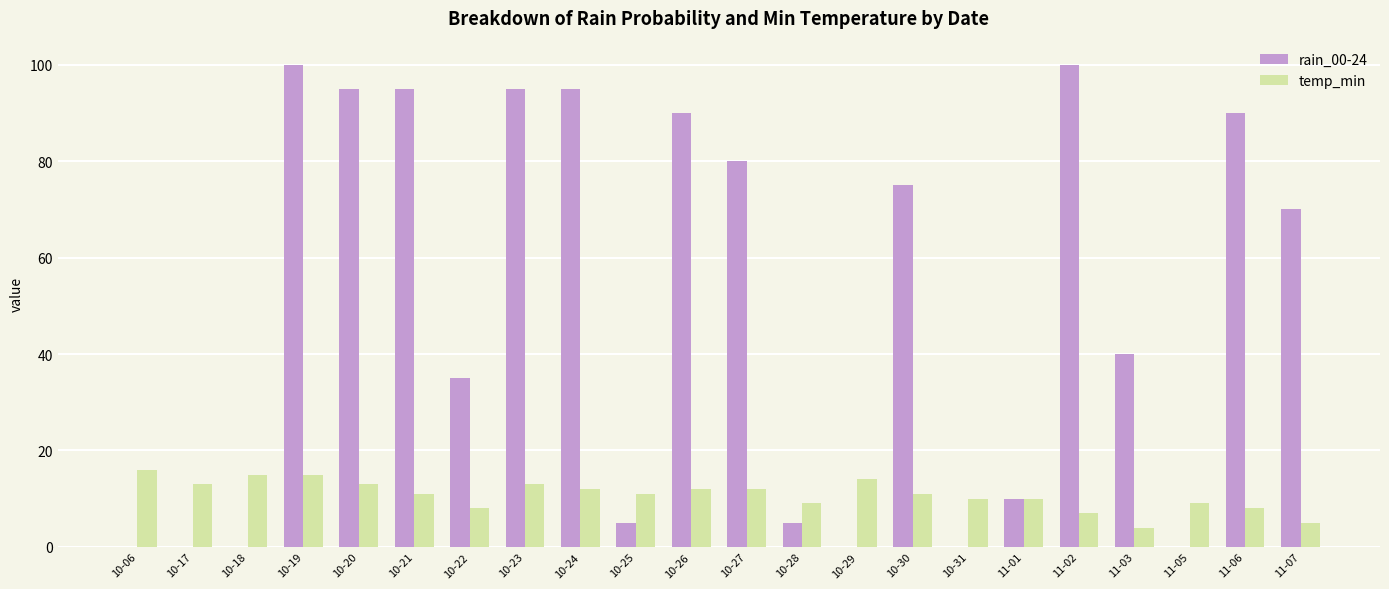

The temp_min series shows 8 at 10-22. True or false?

True